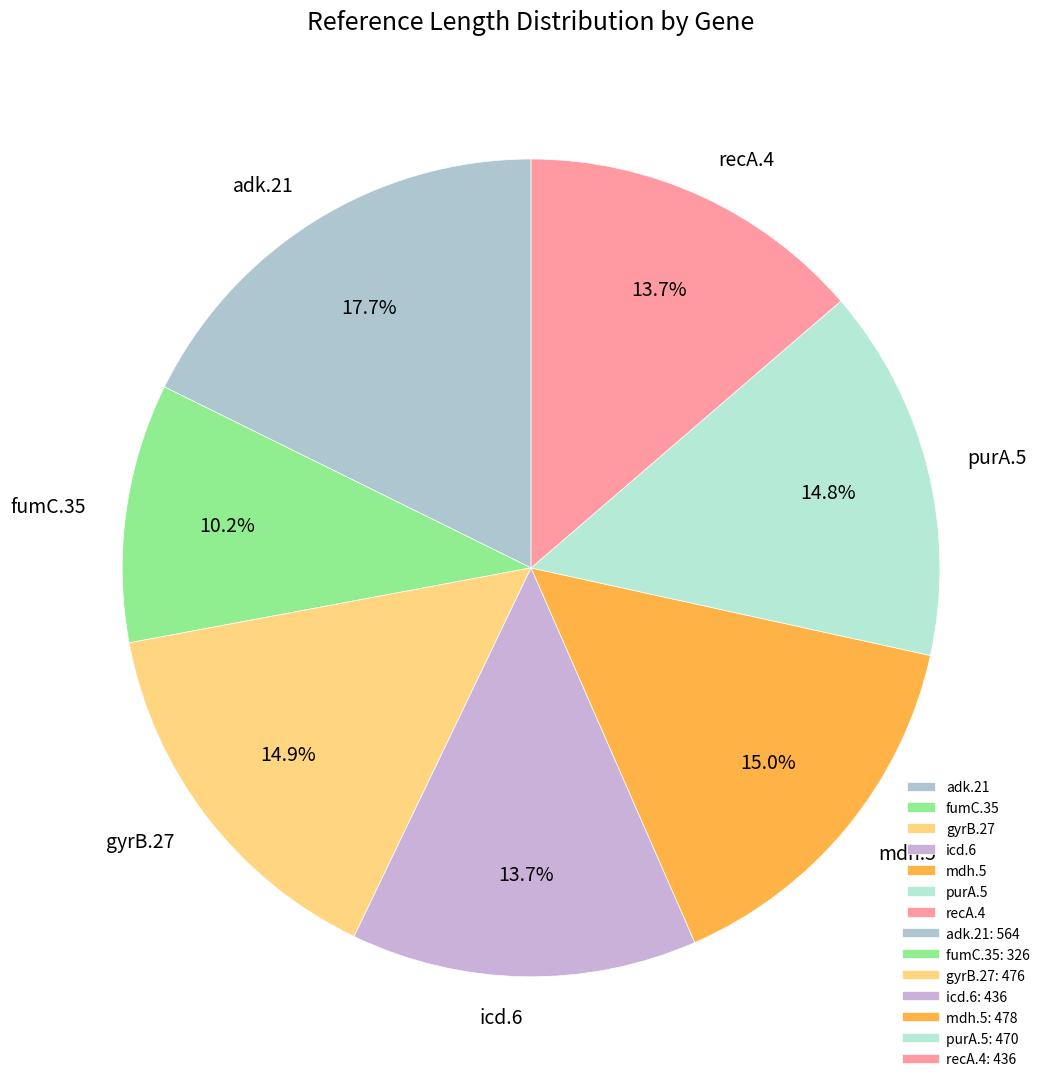

What percentage is NOT represented by adk.21?

82.3%